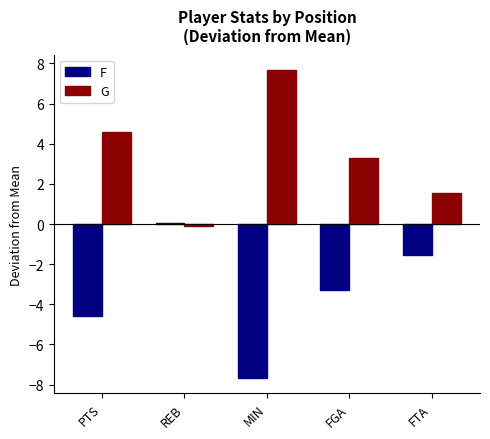

At which label does F reach its minimum?

MIN